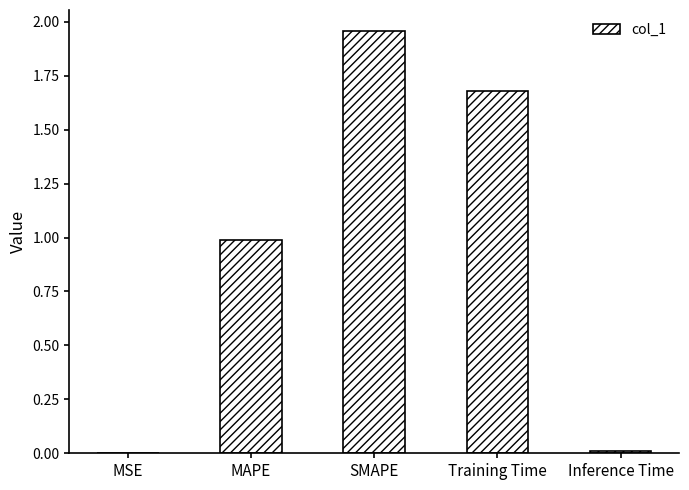

Is it true that the value at Inference Time is 0.0?

True